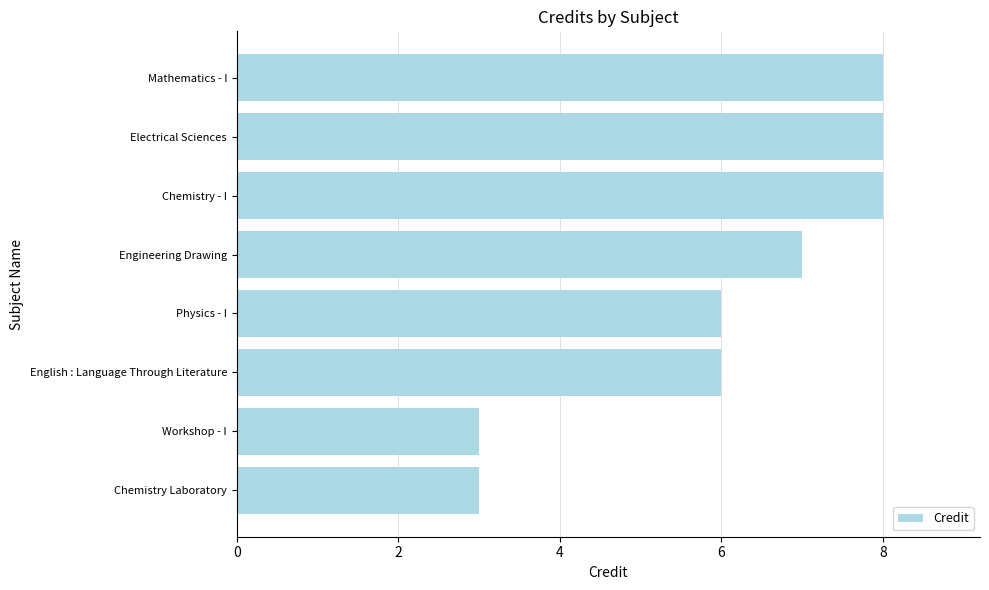

What is the maximum value shown in the chart?

8